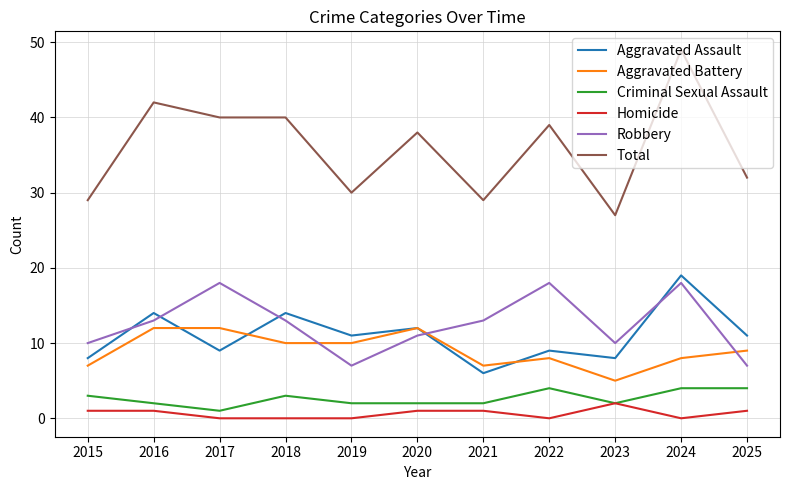

What is the sum of the Criminal Sexual Assault values at 2022 and 2019?

6